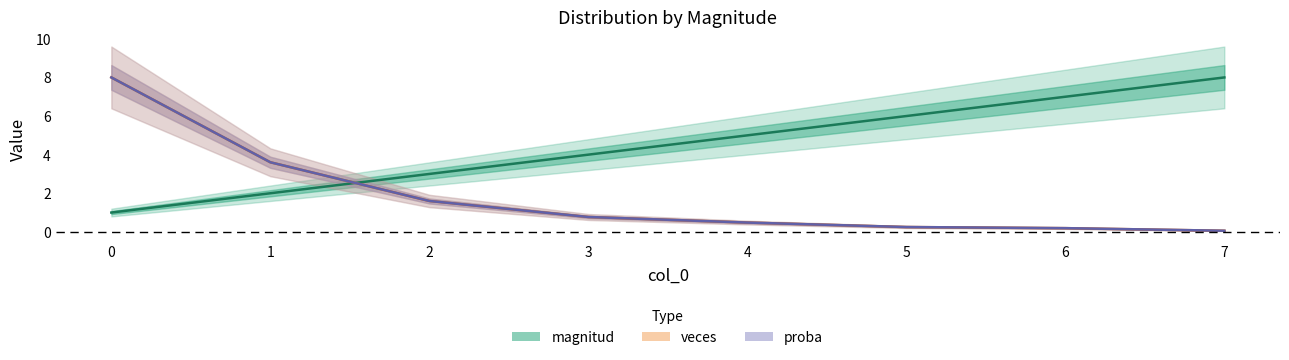

How many lines are shown in the chart?

3